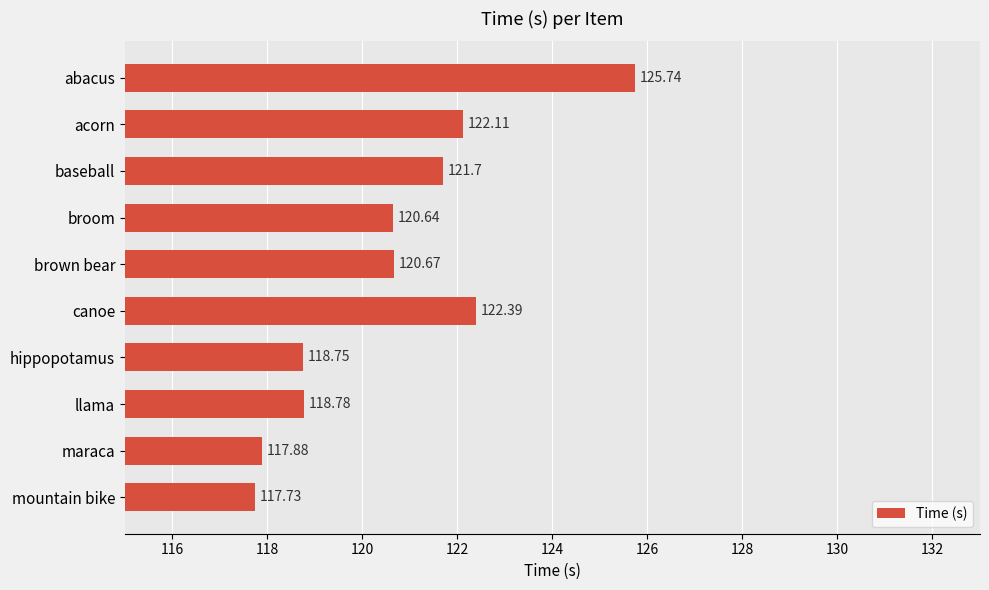

How many categories are shown in the chart?

10